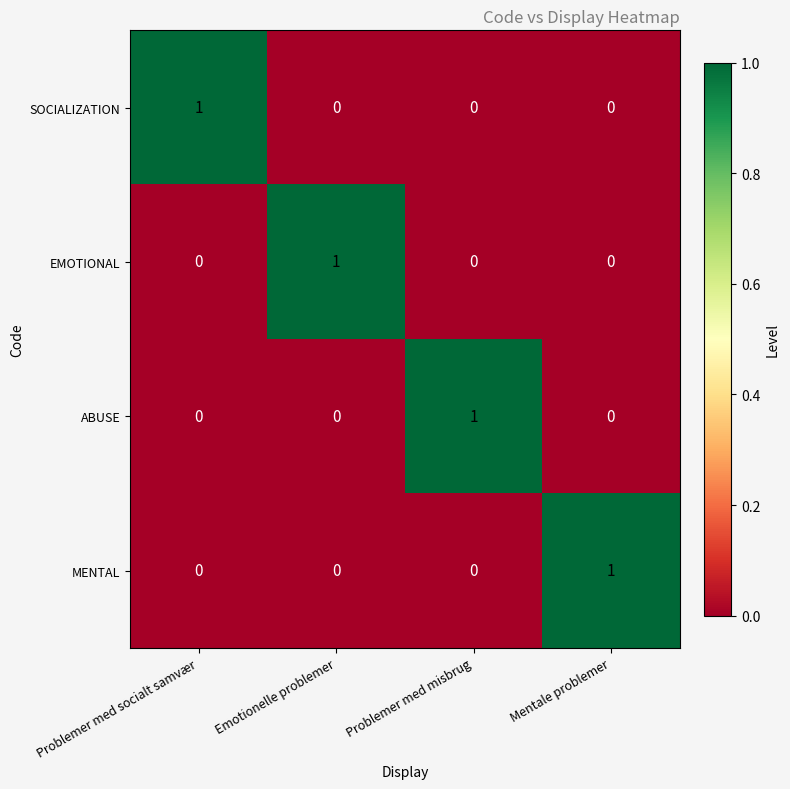

Reading right to left, what are all the values shown in this chart?

SOCIALIZATION: 0	0	0	1
EMOTIONAL: 0	0	1	0
ABUSE: 0	1	0	0
MENTAL: 1	0	0	0